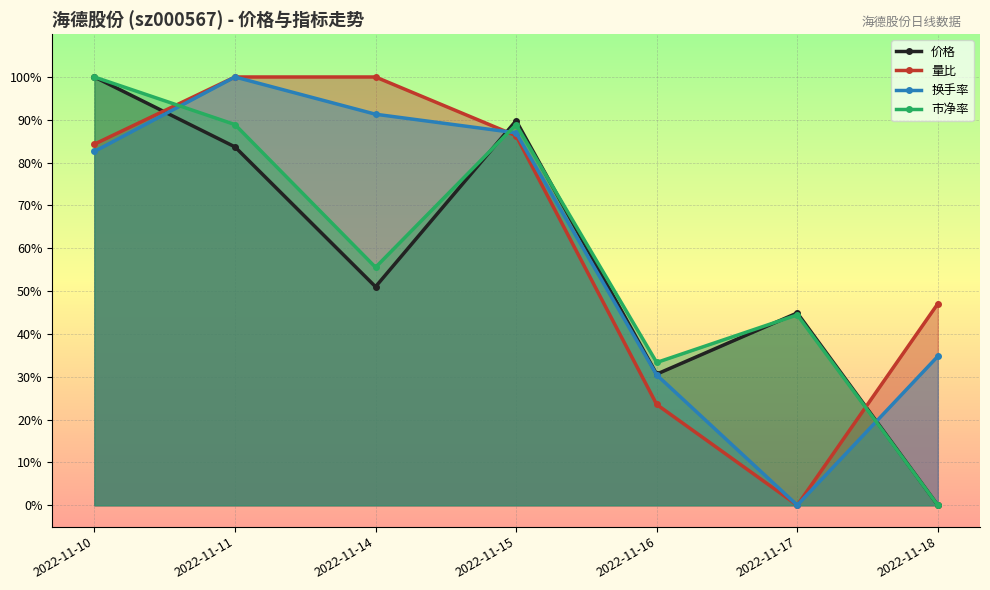

Reading left to right, list all the values displayed in this chart.

价格: 1.0	0.8	0.5	0.9	0.3	0.4	0.0
量比: 0.8	1.0	1.0	0.9	0.2	0.0	0.5
换手率: 0.8	1.0	0.9	0.9	0.3	0.0	0.3
市净率: 1.0	0.9	0.6	0.9	0.3	0.4	0.0